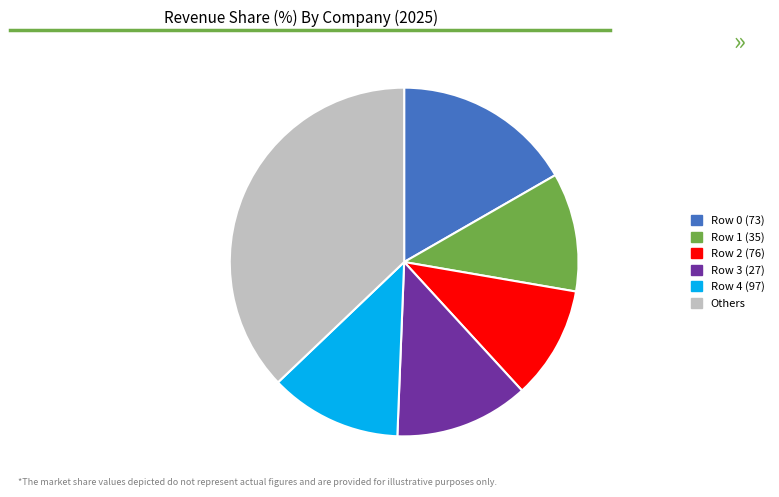

Count the number of slices in the pie.

6